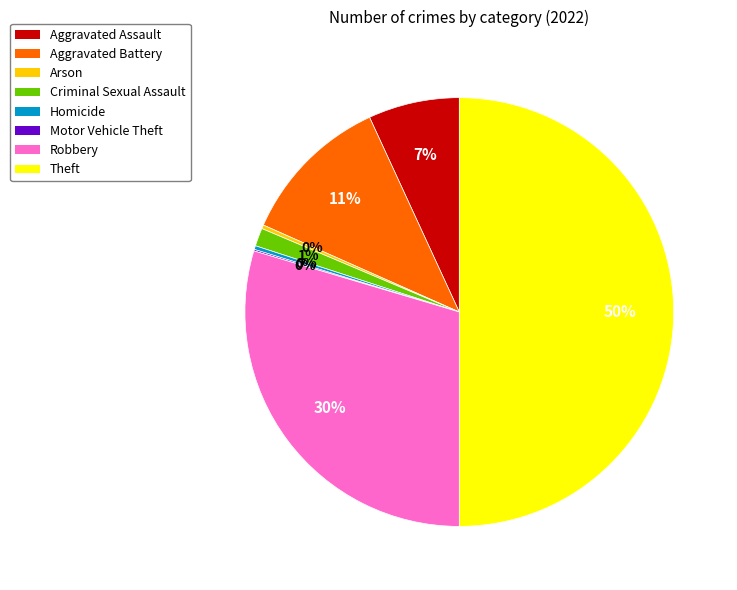

Do Robbery and Aggravated Battery together represent more than half of the pie?

No